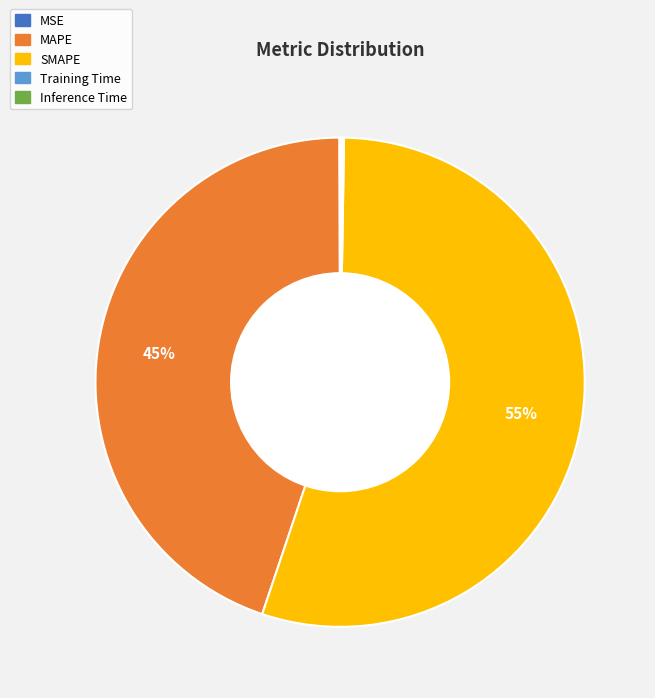

What is the largest slice in the pie chart?

SMAPE